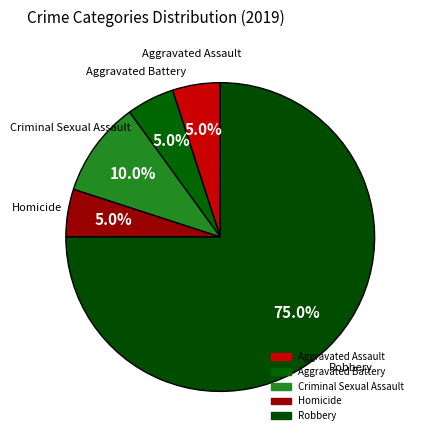

What portion of the pie excludes Aggravated Assault?

95.0%